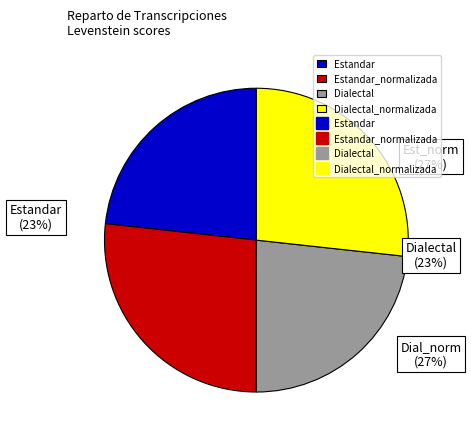

Is the sum of Dialectal and Estandar greater than half?

No